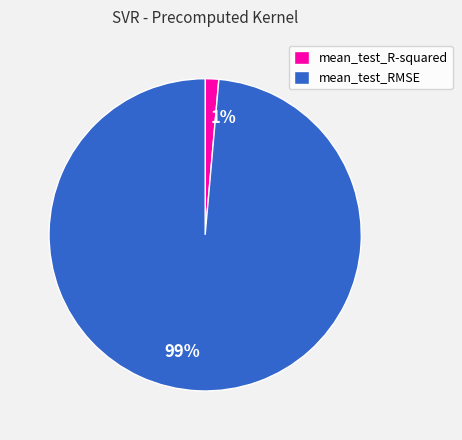

Rank the categories by value from lowest to highest.

mean_test_R-squared, mean_test_RMSE